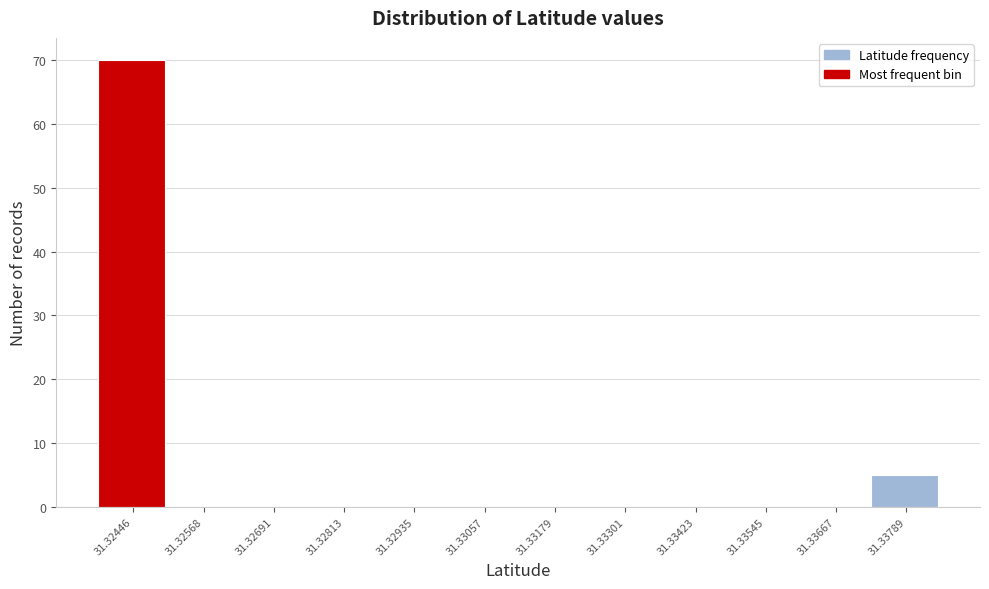

Reading right to left, extract all data points from this chart.

31.33789=5	31.33667=0	31.33545=0	31.33423=0	31.33301=0	31.33179=0	31.33057=0	31.32935=0	31.32813=0	31.32691=0	31.32568=0	31.32446=70